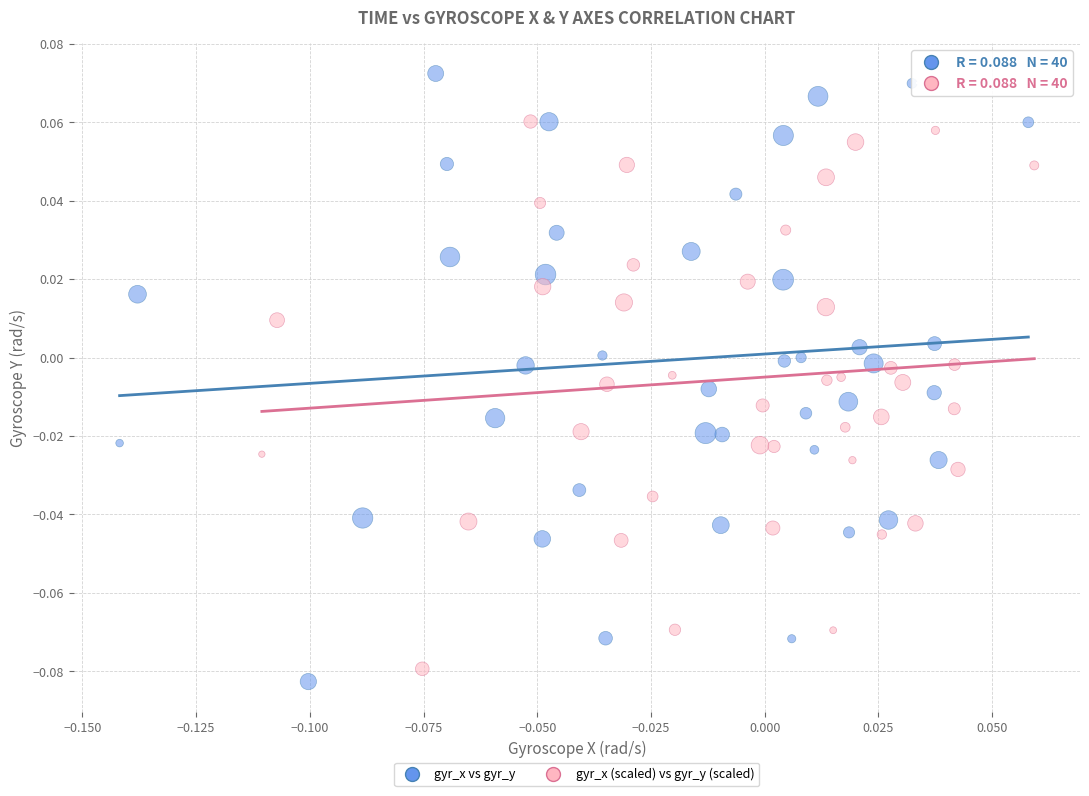

Which series has the largest Y range (max minus min)?

gyr_x vs gyr_y